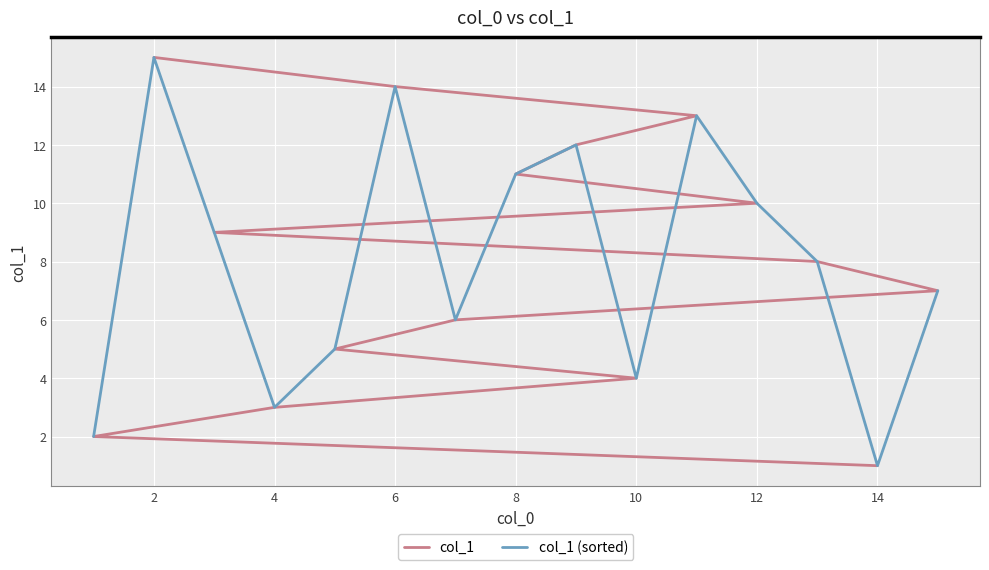

In col_1 (sorted), how many points are higher than both neighbors (excluding endpoints)?

4